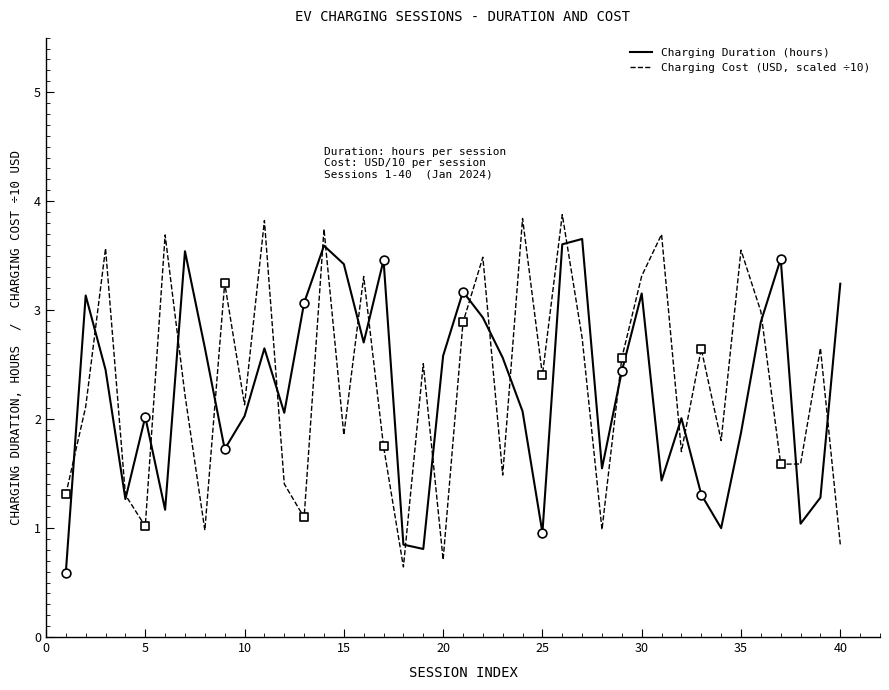

Rank the series by their maximum value, from highest to lowest.

Charging Cost (USD, scaled ÷10), Charging Duration (hours)